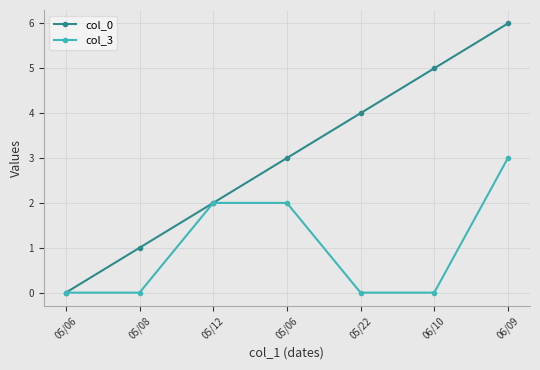

Does the chart have visible grid lines?

Yes